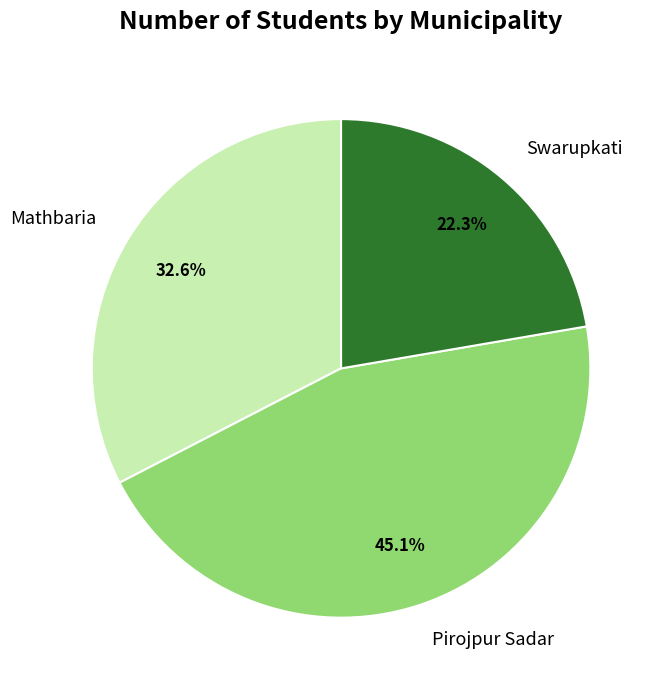

To the nearest percent, what is the difference between the largest and smallest slice percentages?

23%